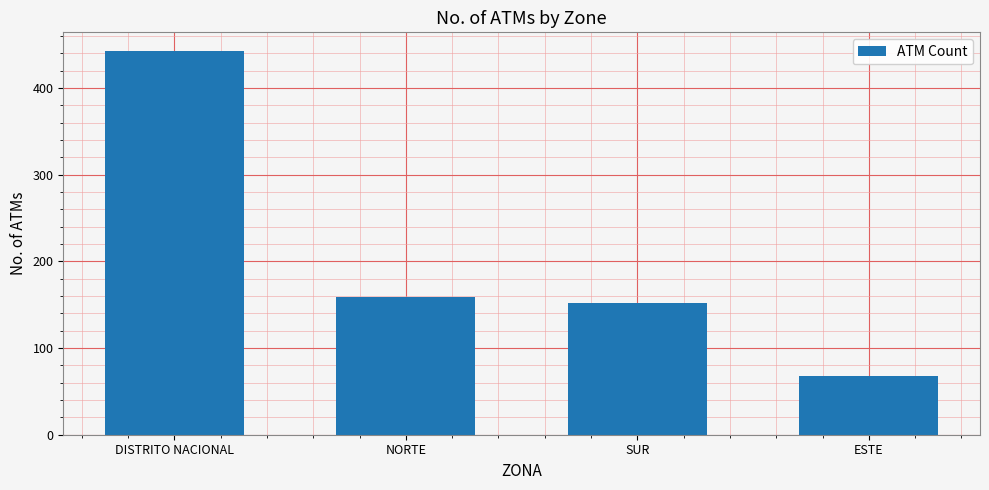

Where is the data nearest to the value 255?

NORTE